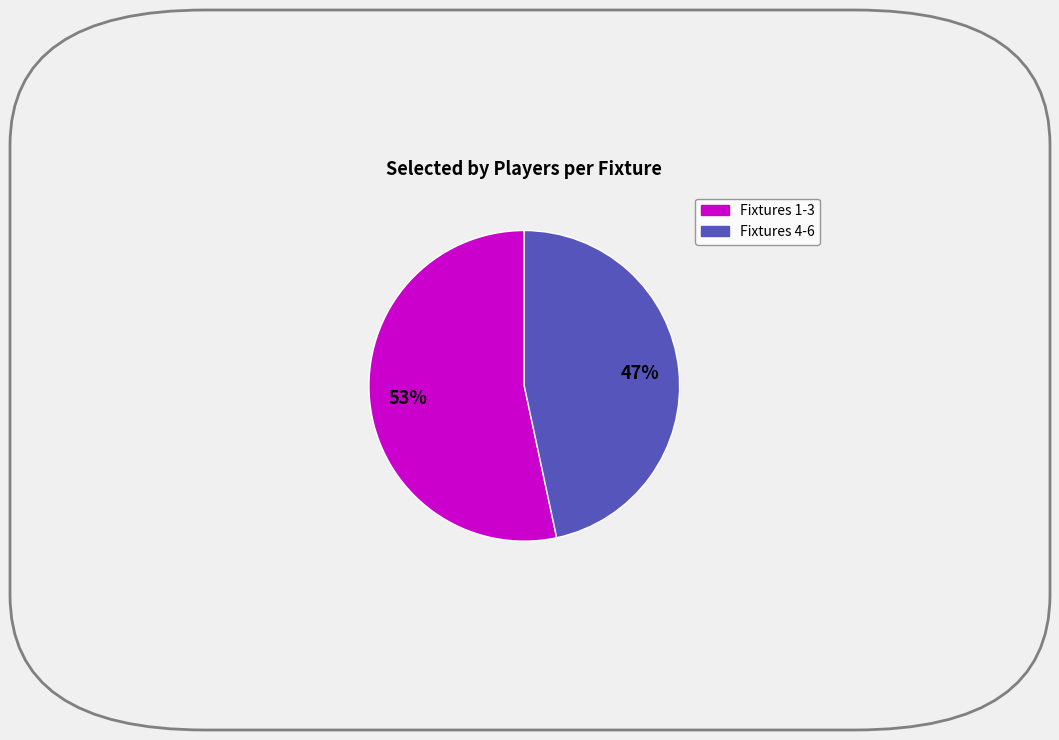

How many segments does this pie chart have?

2